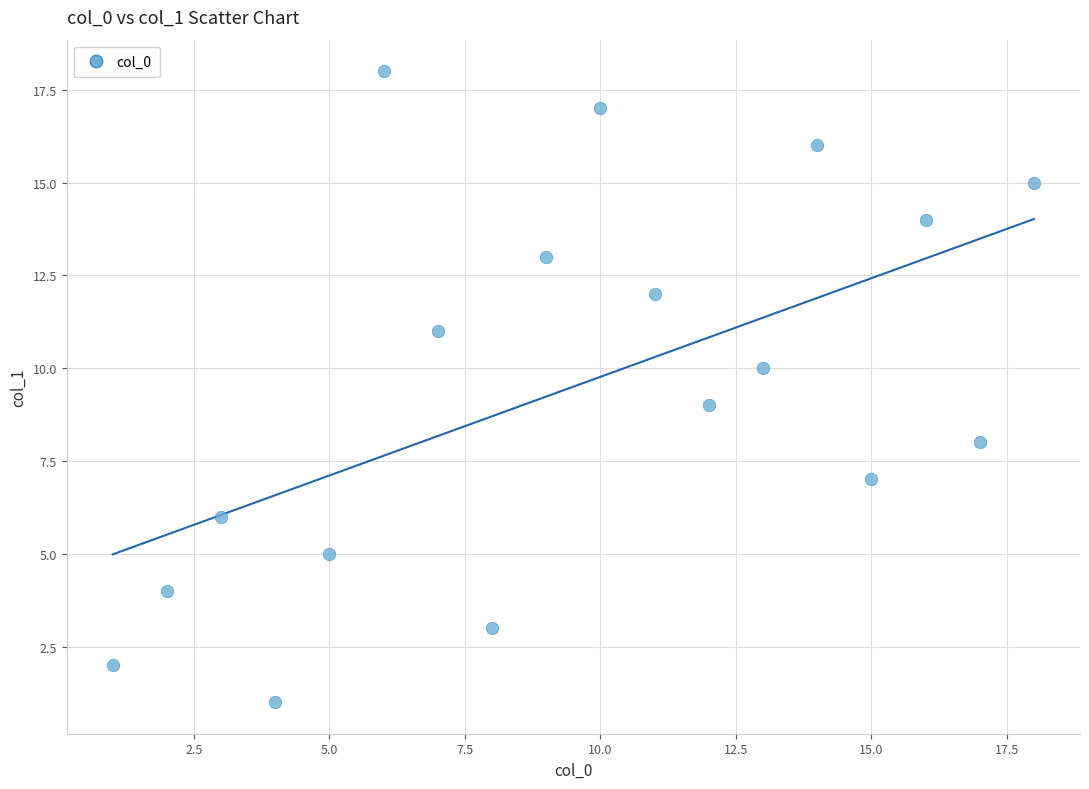

What is the range of X values (max minus min)?

17